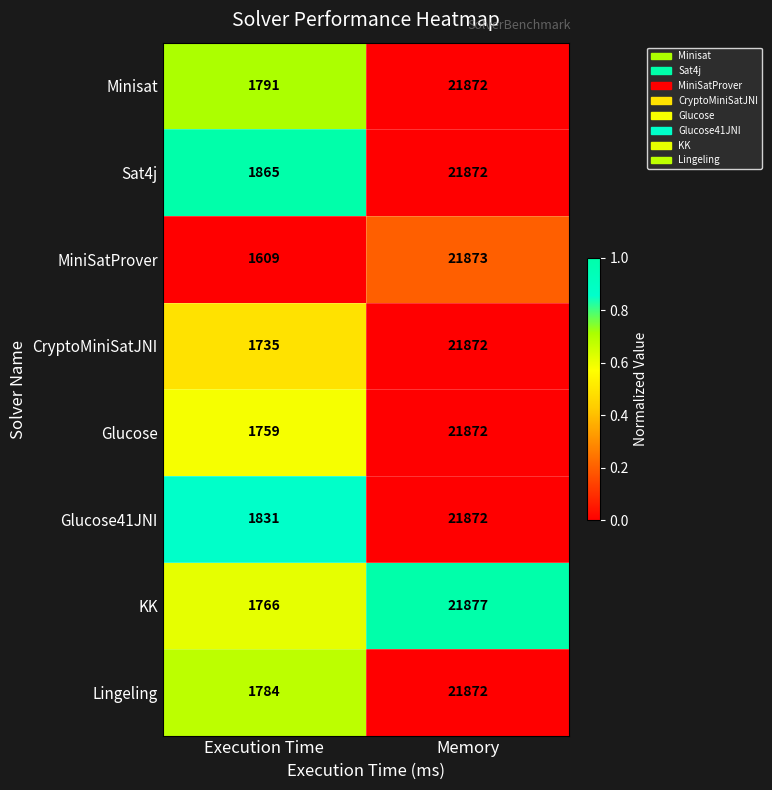

Rank the categories by KK value from highest to lowest.

Memory, Execution Time